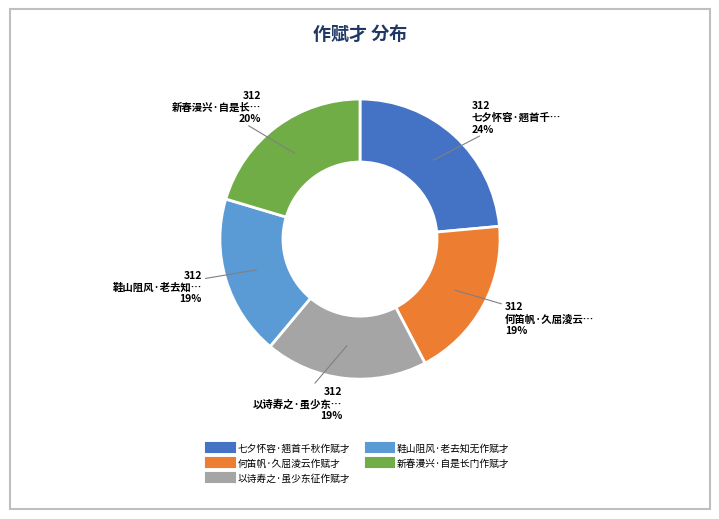

To the nearest percent, what percentage of the pie is 鞋山阻风·老去知无作赋才?

19%